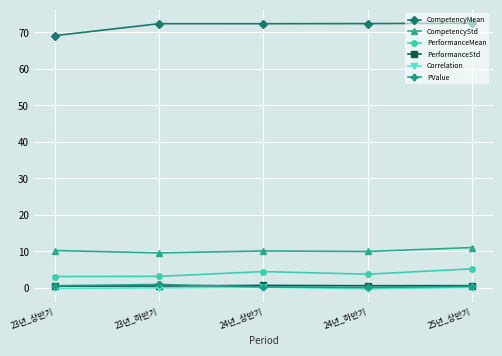

Which series has the largest total across all categories?

CompetencyMean